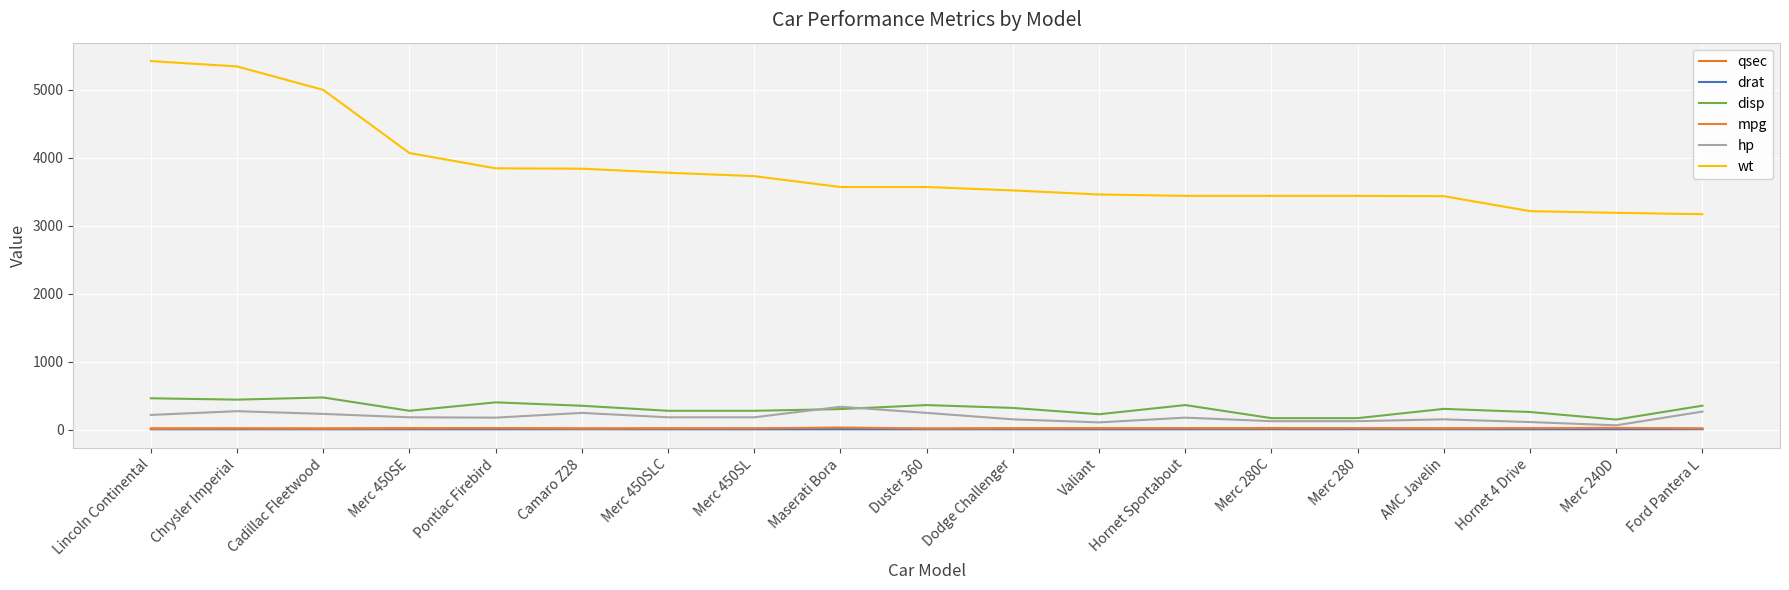

Which has a higher value, Maserati Bora or Ford Pantera L?

Maserati Bora